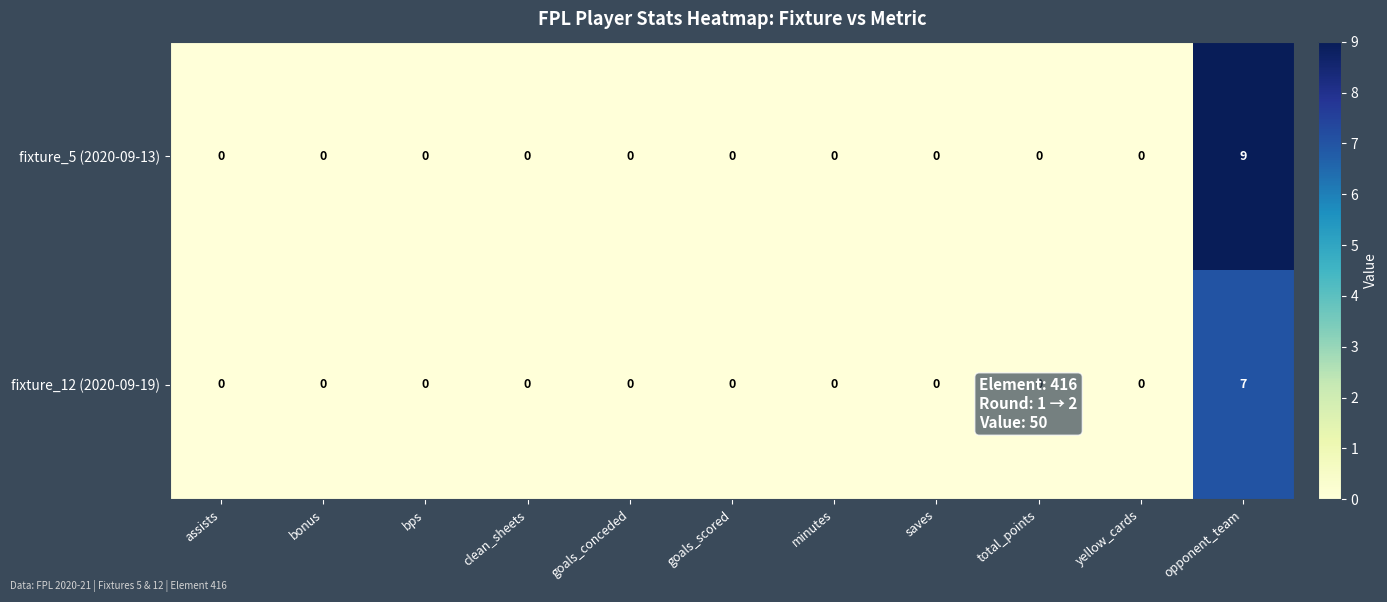

The fixture_5 (2020-09-13) series shows 0 at bps. True or false?

True